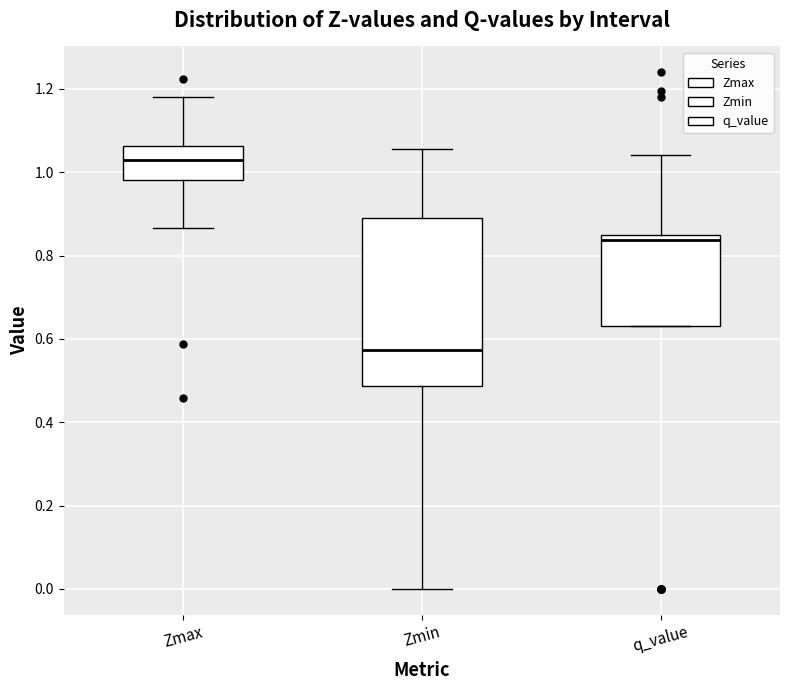

Reading left to right, read every box against the y-axis: the position of its median line, the range the box covers, and the ends of its whiskers. The values are not printed on the chart, so give them approximately, as read against the axis.

Zmax: median 1.04, box 0.98 to 1.06, whiskers 0.86 to 1.18
Zmin: median 0.58, box 0.48 to 0.90, whiskers 0.00 to 1.06
q_value: median 0.84 (just below the box's upper edge), box 0.64 to 0.84, whiskers 0.64 to 1.04